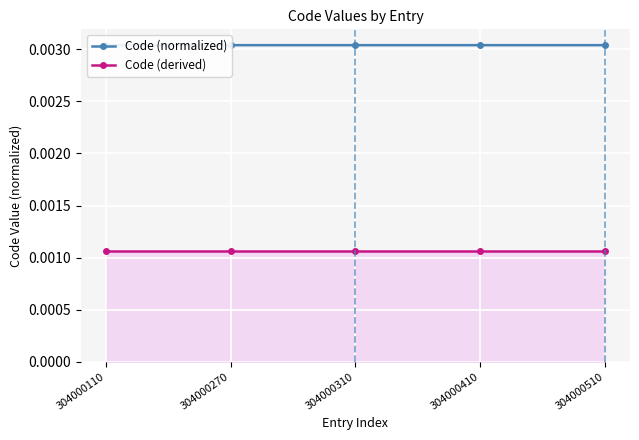

True or false: Code (normalized) and Code (derived) intersect in this chart.

False